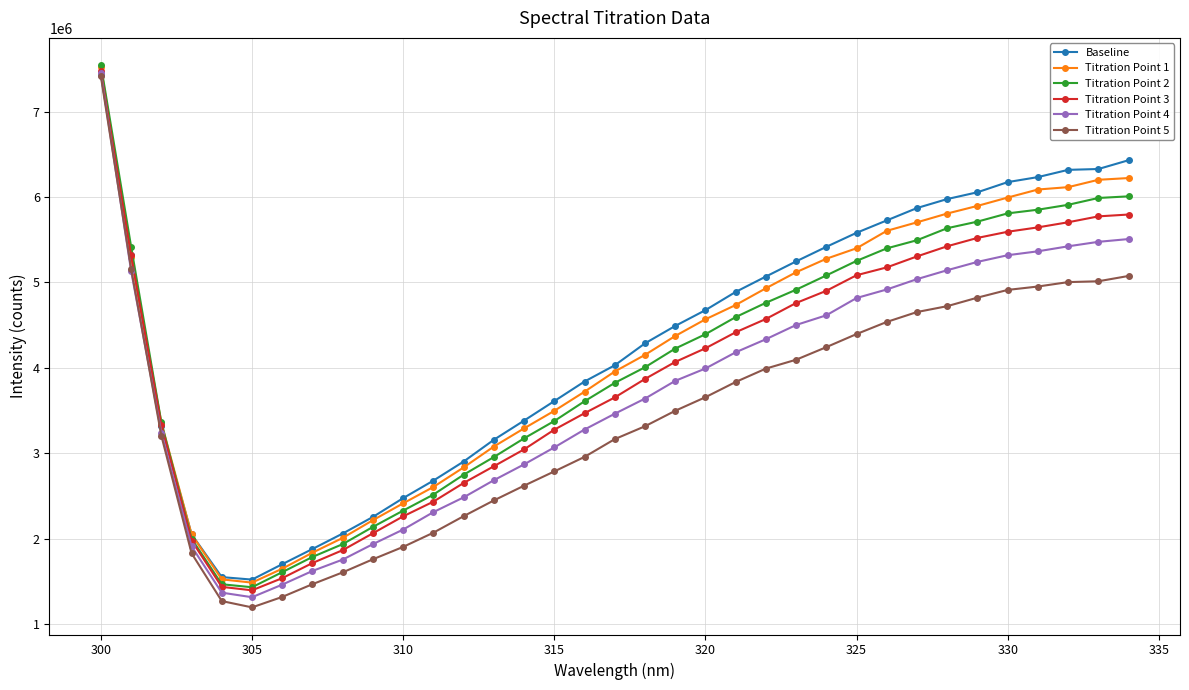

What is the difference between the maximum and minimum values in the Baseline series?

5911790